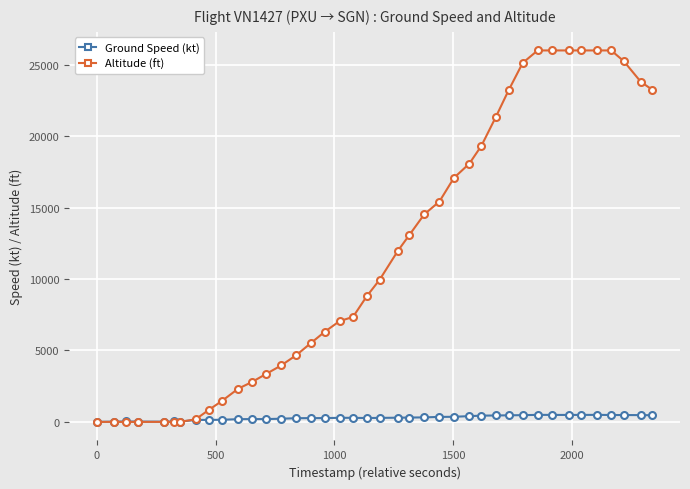

True or false: Ground Speed (kt) has more than 2 interior local peaks.

True